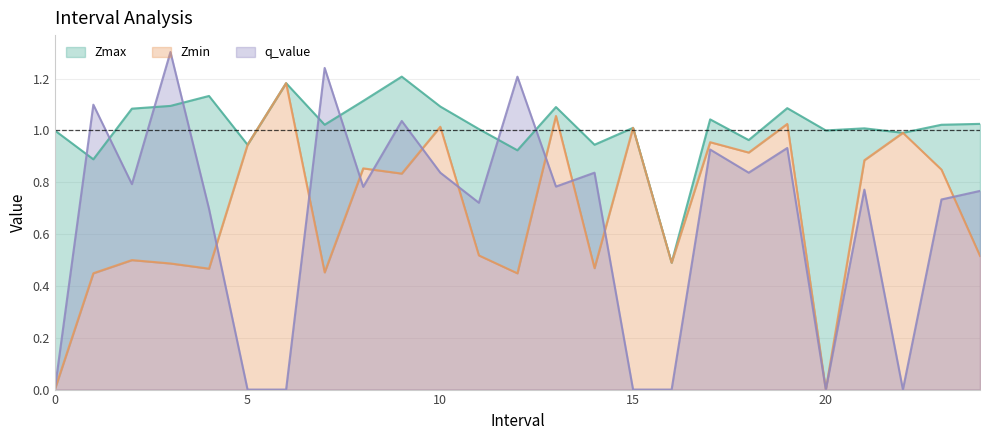

Reading left to right, list all the values displayed in this chart.

Zmax: 0=1.0	1=0.9	2=1.1	3=1.1	4=1.1	5=0.9	6=1.2	7=1.0	8=1.1	9=1.2	10=1.1	11=1.0	12=0.9	13=1.1	14=0.9	15=1.0	16=0.5	17=1.0	18=1.0	19=1.1	20=1.0	21=1.0	22=1.0	23=1.0	24=1.0
Zmin: 0=0.0	1=0.4	2=0.5	3=0.5	4=0.5	5=0.9	6=1.2	7=0.5	8=0.9	9=0.8	10=1.0	11=0.5	12=0.4	13=1.1	14=0.5	15=1.0	16=0.5	17=1.0	18=0.9	19=1.0	20=0.0	21=0.9	22=1.0	23=0.8	24=0.5
q_value: 0=0.0	1=1.1	2=0.8	3=1.3	4=0.7	5=0.0	6=0.0	7=1.2	8=0.8	9=1.0	10=0.8	11=0.7	12=1.2	13=0.8	14=0.8	15=0.0	16=0.0	17=0.9	18=0.8	19=0.9	20=0.0	21=0.8	22=0.0	23=0.7	24=0.8